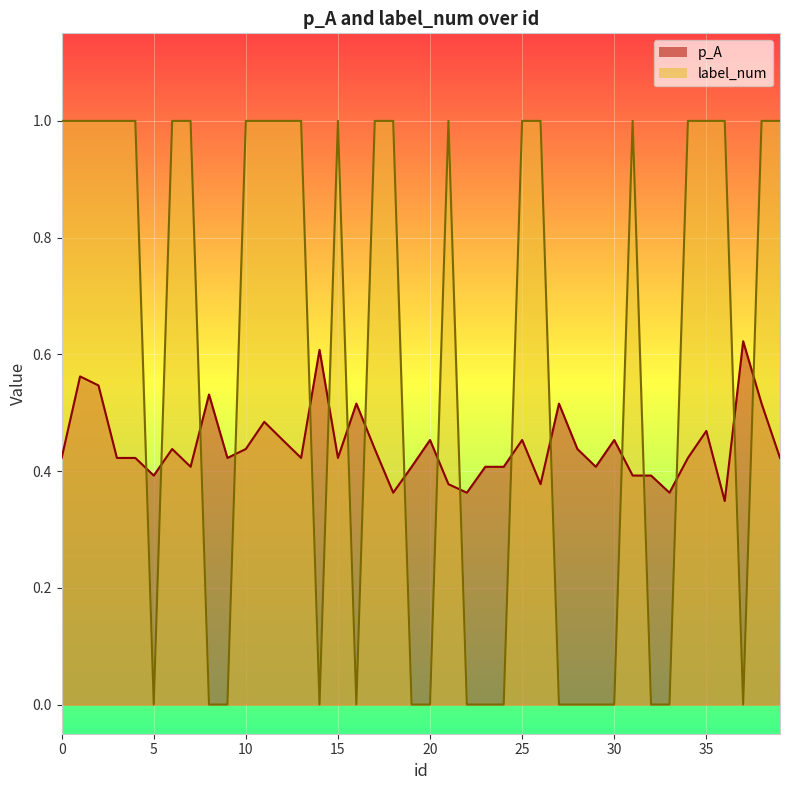

Reading right to left, list all the values displayed in this chart.

p_A: 39=0.4	38=0.5	37=0.6	36=0.3	35=0.5	34=0.4	33=0.4	32=0.4	31=0.4	30=0.5	29=0.4	28=0.4	27=0.5	26=0.4	25=0.5	24=0.4	23=0.4	22=0.4	21=0.4	20=0.5	19=0.4	18=0.4	17=0.4	16=0.5	15=0.4	14=0.6	13=0.4	12=0.5	11=0.5	10=0.4	9=0.4	8=0.5	7=0.4	6=0.4	5=0.4	4=0.4	3=0.4	2=0.5	1=0.6	0=0.4
label_num: 39=1.0	38=1.0	37=0.0	36=1.0	35=1.0	34=1.0	33=0.0	32=0.0	31=1.0	30=0.0	29=0.0	28=0.0	27=0.0	26=1.0	25=1.0	24=0.0	23=0.0	22=0.0	21=1.0	20=0.0	19=0.0	18=1.0	17=1.0	16=0.0	15=1.0	14=0.0	13=1.0	12=1.0	11=1.0	10=1.0	9=0.0	8=0.0	7=1.0	6=1.0	5=0.0	4=1.0	3=1.0	2=1.0	1=1.0	0=1.0